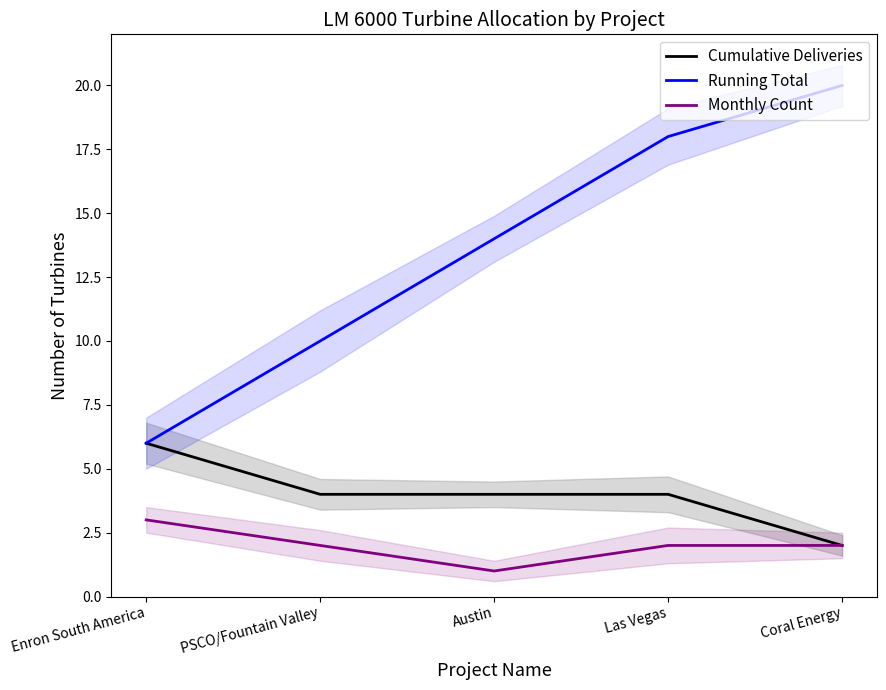

At how many categories does at least one series exceed 19?

1